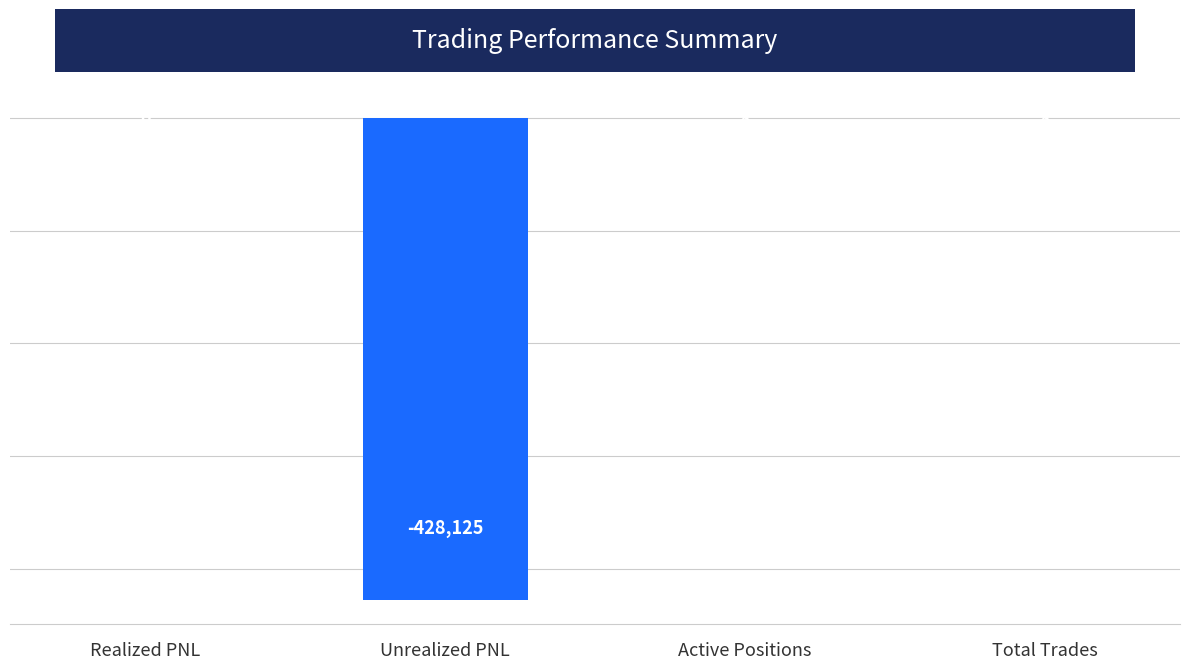

What is the sum of all values?

-428109.0